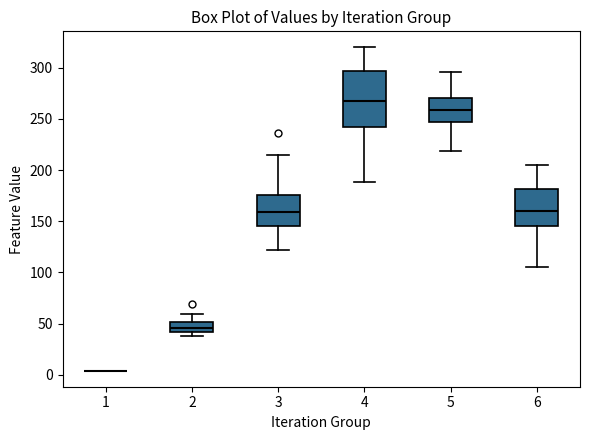

Reading left to right, read every box against the y-axis: the position of its median line, the range the box covers, and the ends of its whiskers. The values are not printed on the chart, so give them approximately, as read against the axis.

1: box collapsed to a line at 5, whiskers 5 to 5
2: median 45, box 40 to 50, whiskers 35 to 60
3: median 160, box 145 to 175, whiskers 120 to 215
4: median 270, box 240 to 295, whiskers 190 to 320
5: median 260, box 245 to 270, whiskers 220 to 295
6: median 160, box 145 to 180, whiskers 105 to 205